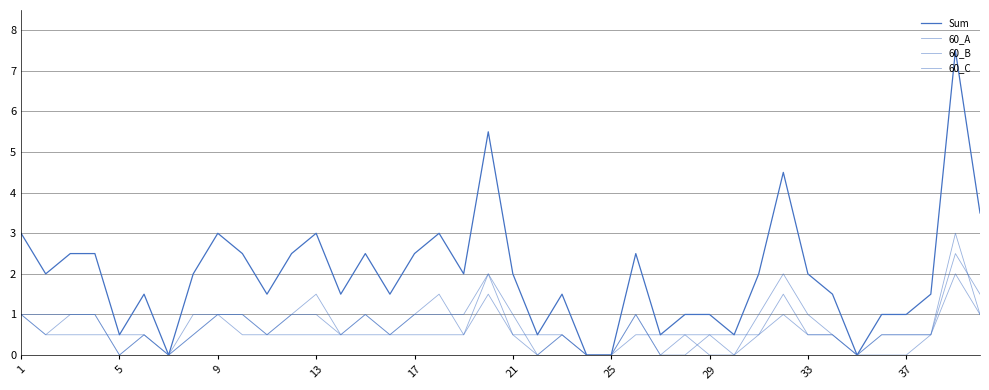

At which label is Sum closest to 3?

1